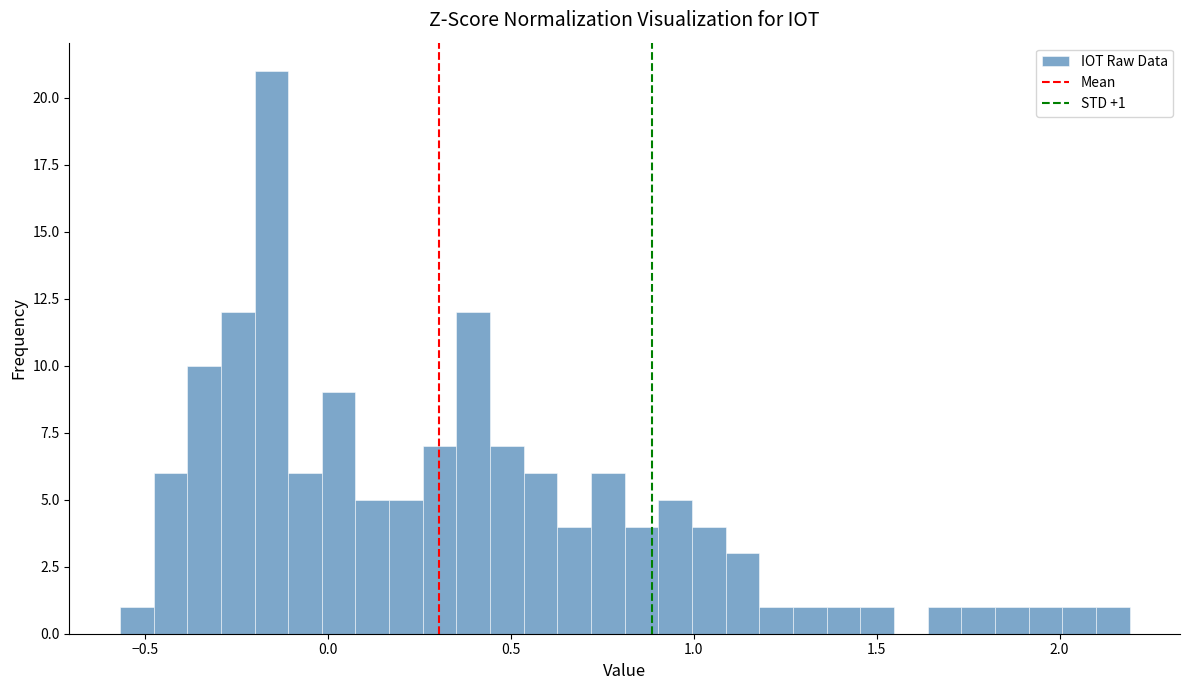

Around what value on the x-axis is the tallest bar? Give the approximate position of its centre, as read against the axis.

-0.15